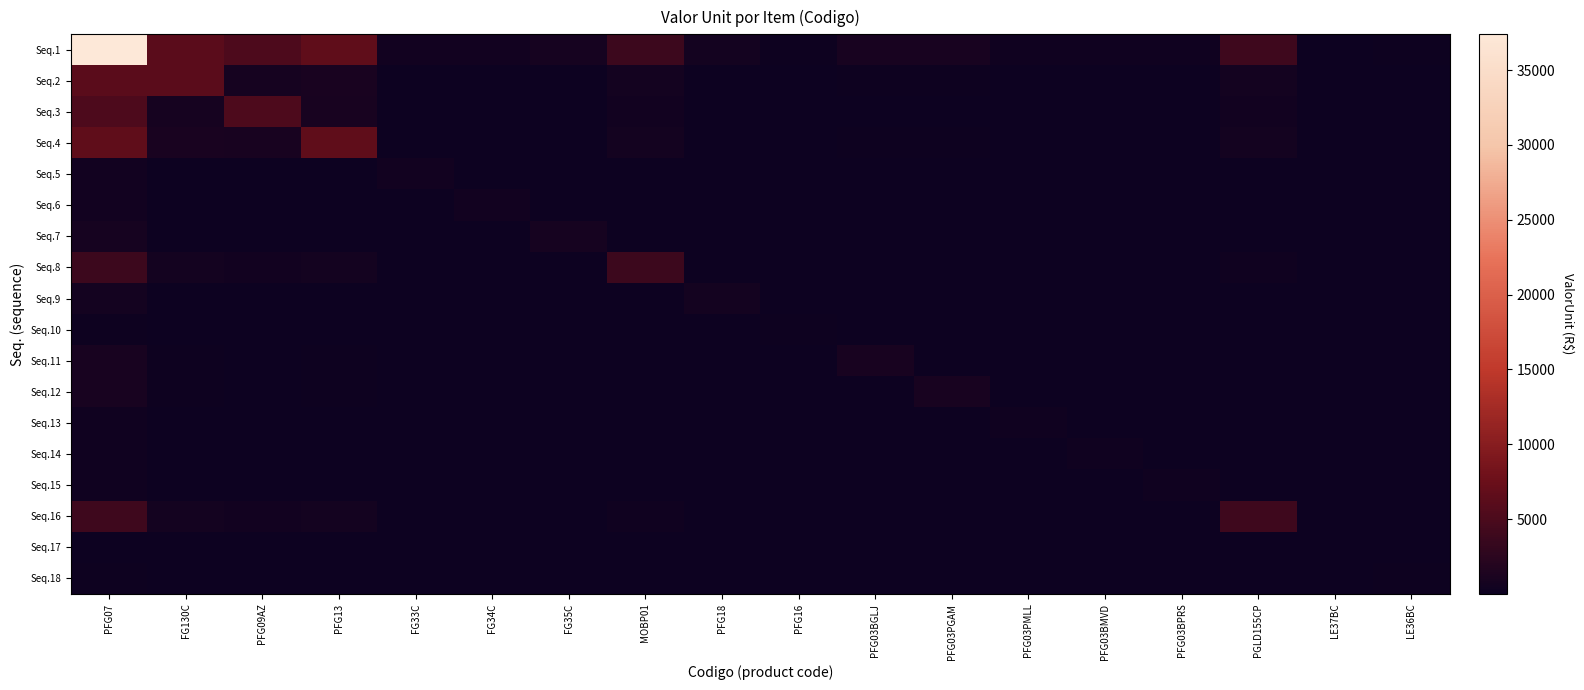

At MOBP01, list the series in order from smallest to largest.

Seq.17, Seq.18, Seq.10, Seq.15, Seq.13, Seq.14, Seq.6, Seq.5, Seq.9, Seq.7, Seq.11, Seq.12, Seq.16, Seq.3, Seq.2, Seq.4, Seq.1, Seq.8